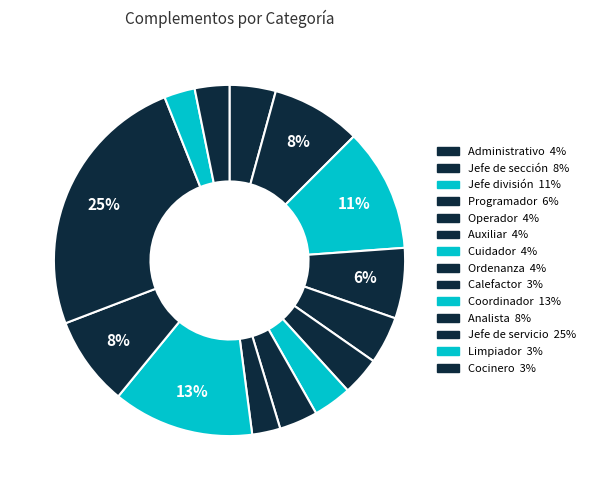

To the nearest percent, what percentage of the pie is Auxiliar?

4%